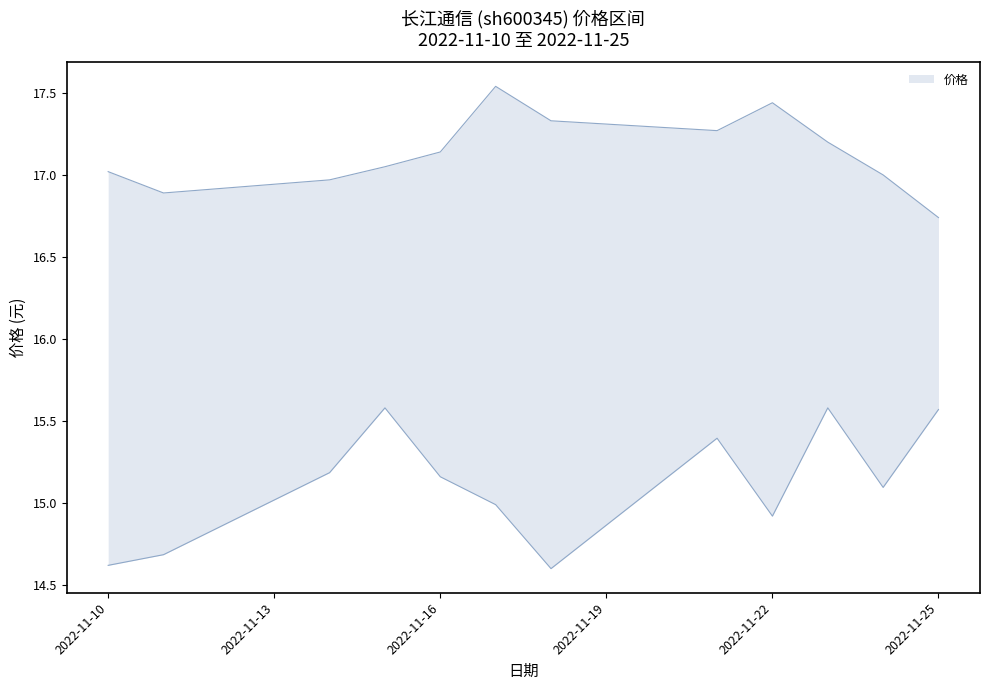

Where is the first local maximum?

2022-11-17